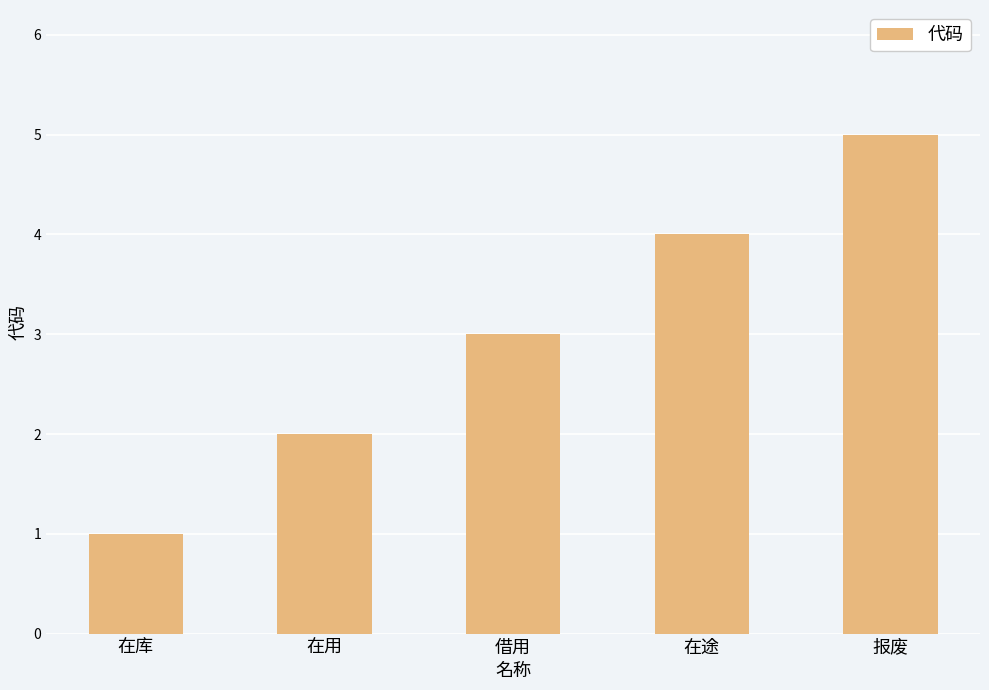

What is the sum of all values?

15